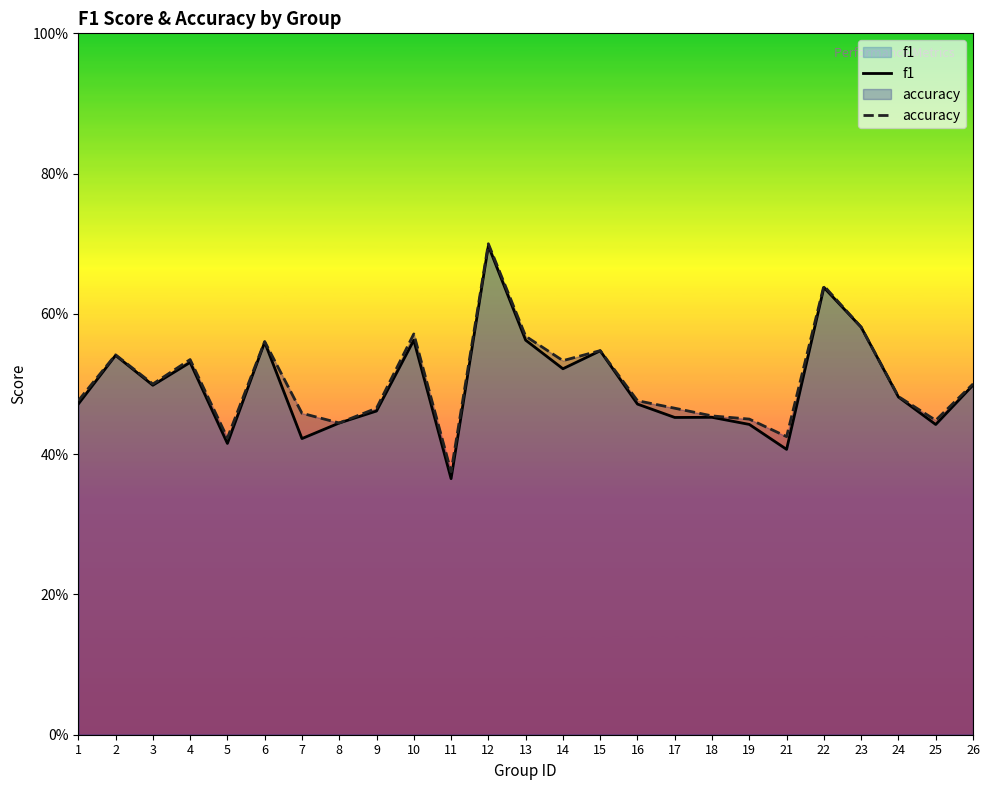

True or false: accuracy and f1 intersect in this chart.

False